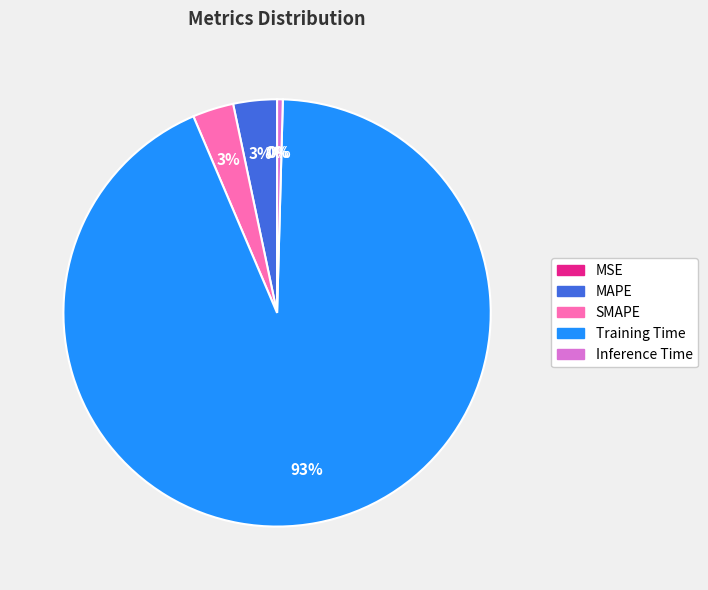

Which has a higher value, SMAPE or Training Time?

Training Time